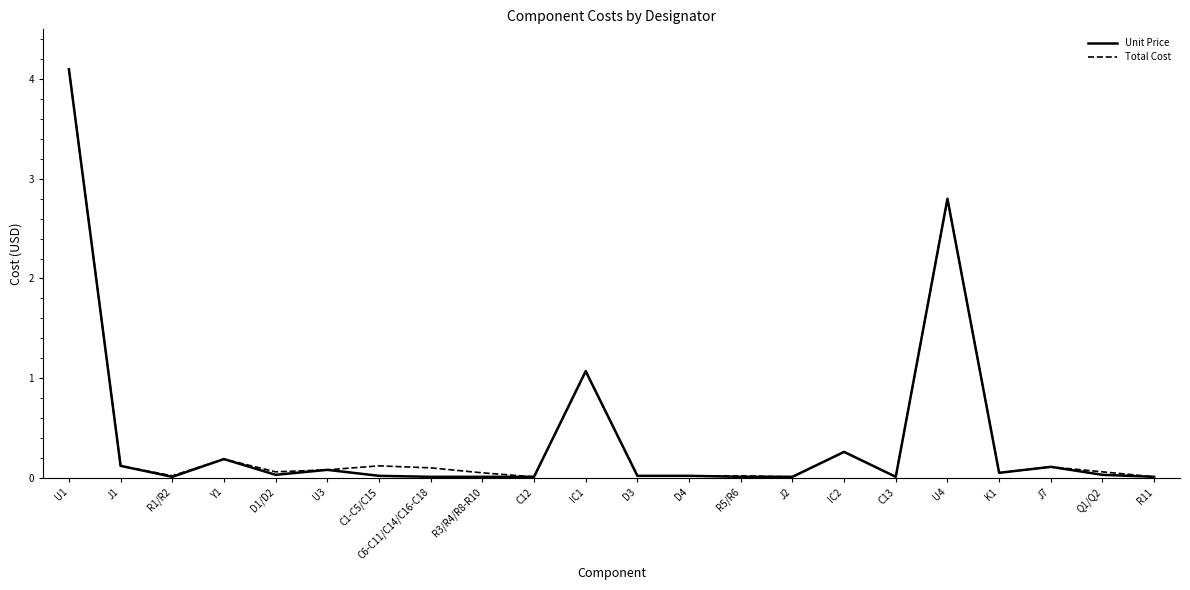

True or false: Total Cost has a value of 0.0 at C13.

True